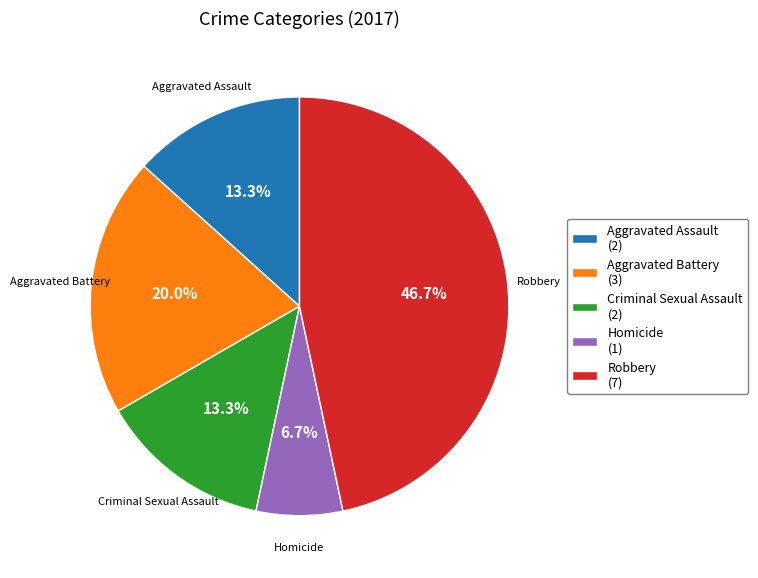

What percentage is NOT represented by Aggravated Assault?

86.7%